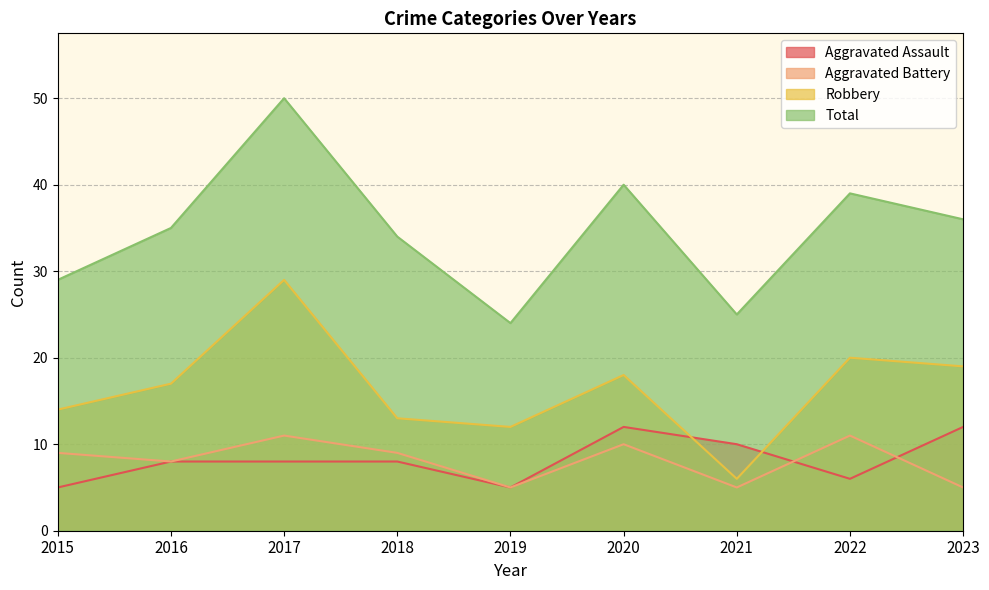

List the series in order of their peak value, highest first.

Total, Robbery, Aggravated Assault, Aggravated Battery